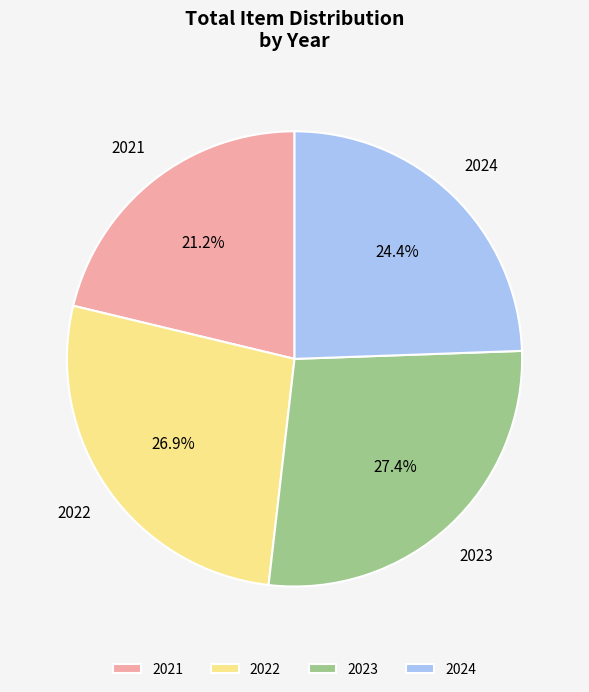

Count the number of slices in the pie.

4